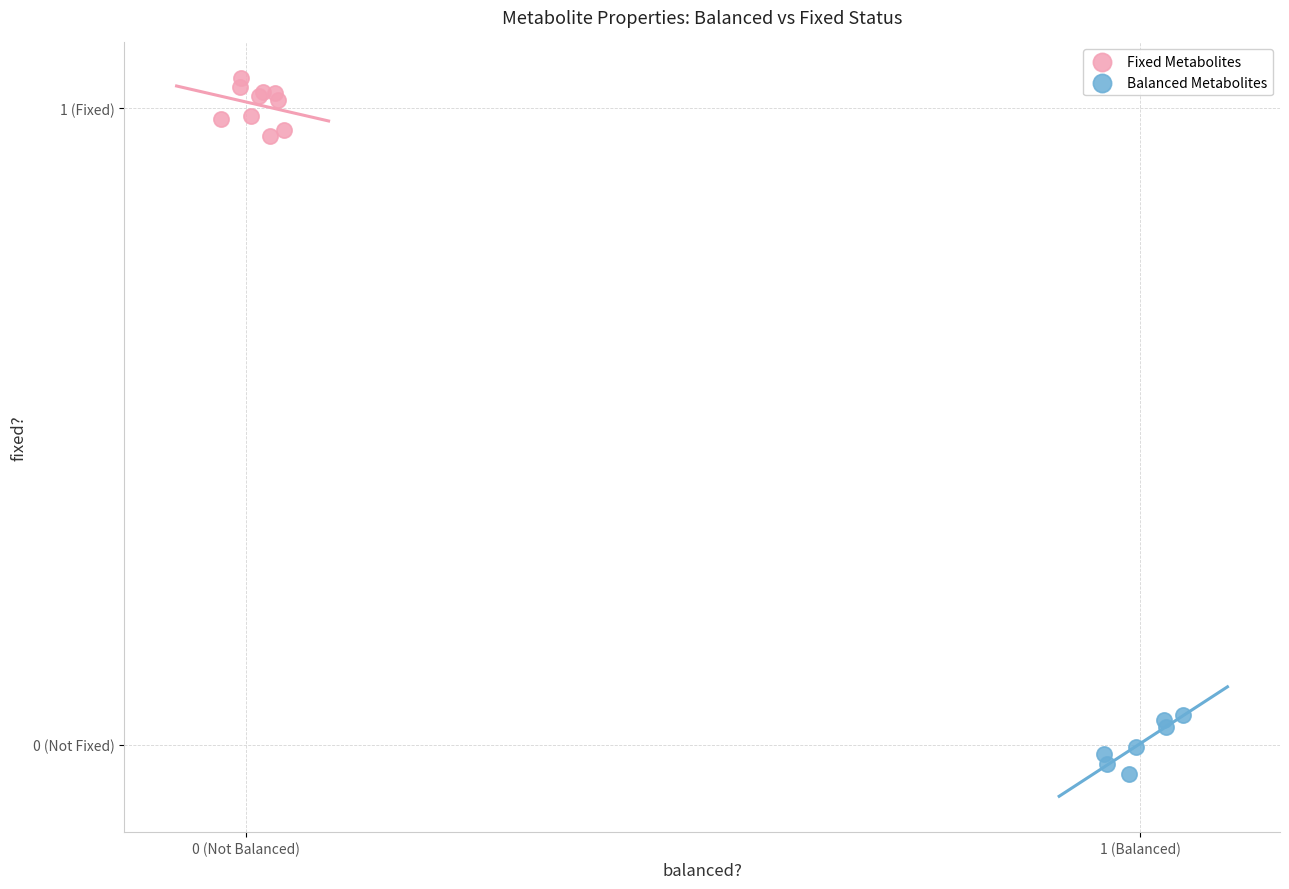

What are all the series names shown in the legend?

Fixed Metabolites, Balanced Metabolites